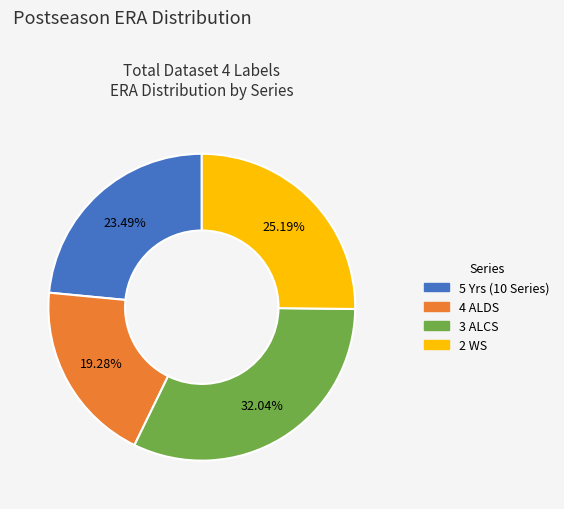

Does any single category account for the majority?

No